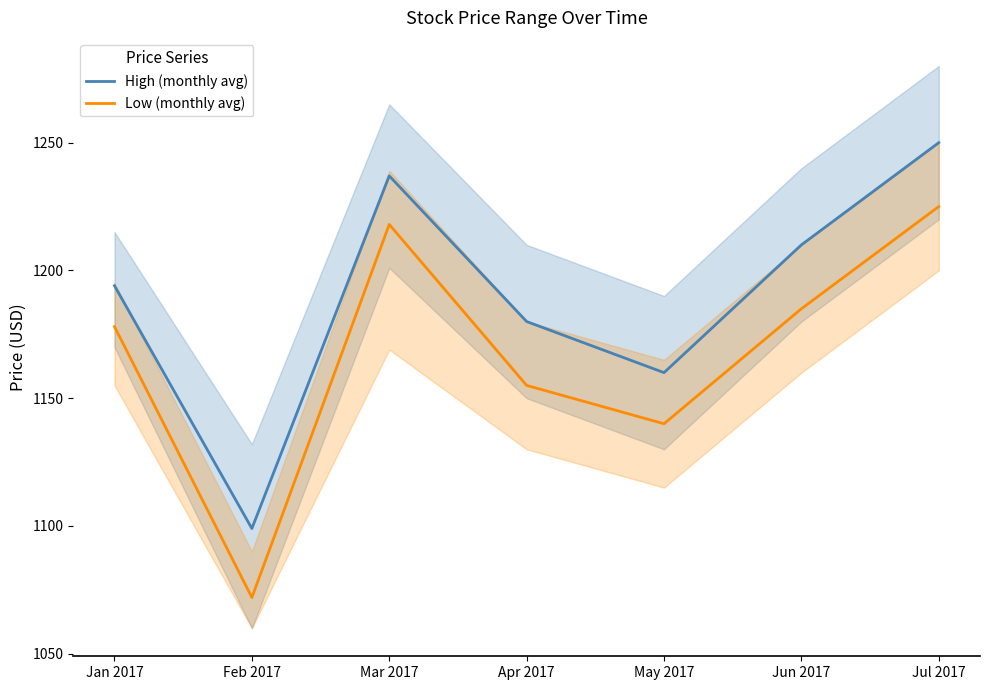

True or false: Low (monthly avg) has a value of 738 at Apr 2017.

False